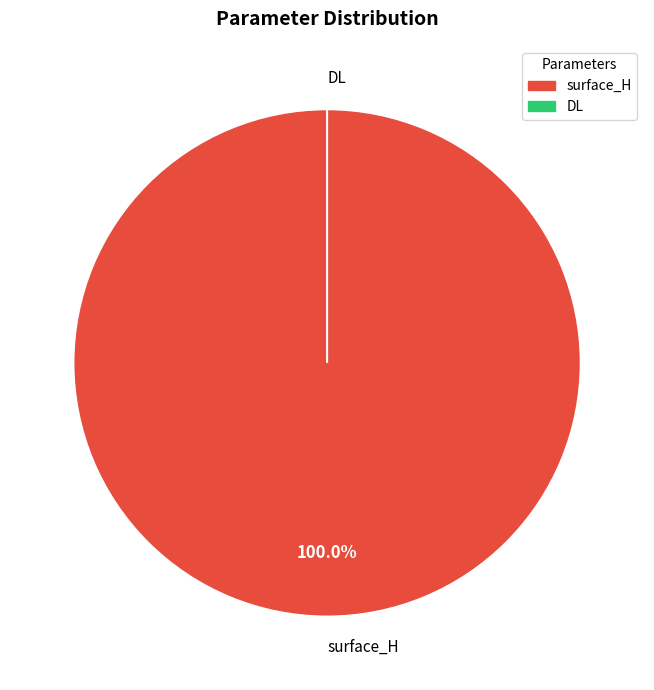

How many slices are in this pie chart?

2